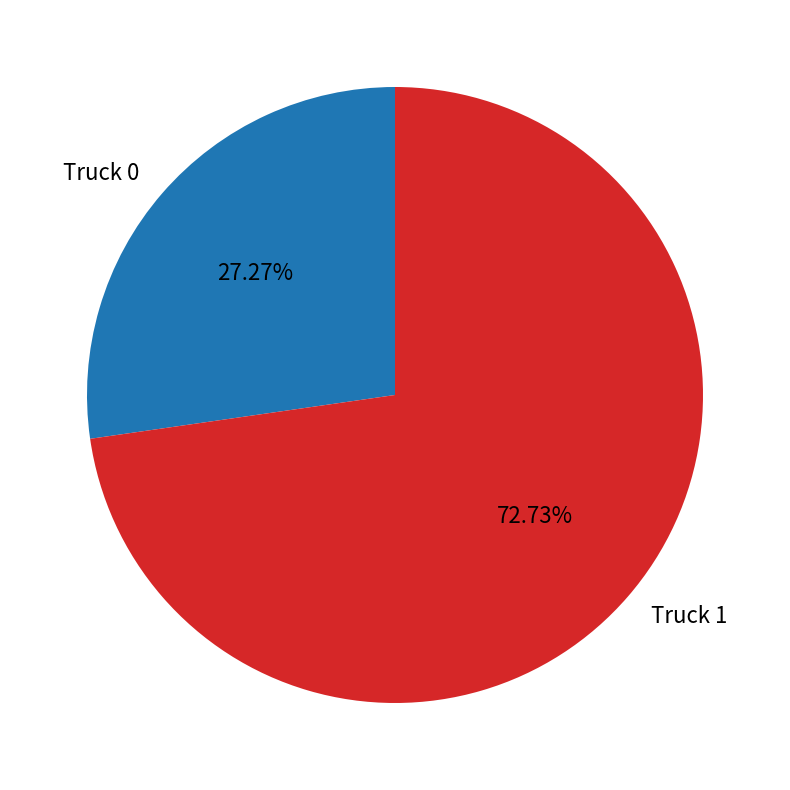

True or false: Truck 0 accounts for 40% of the total.

False